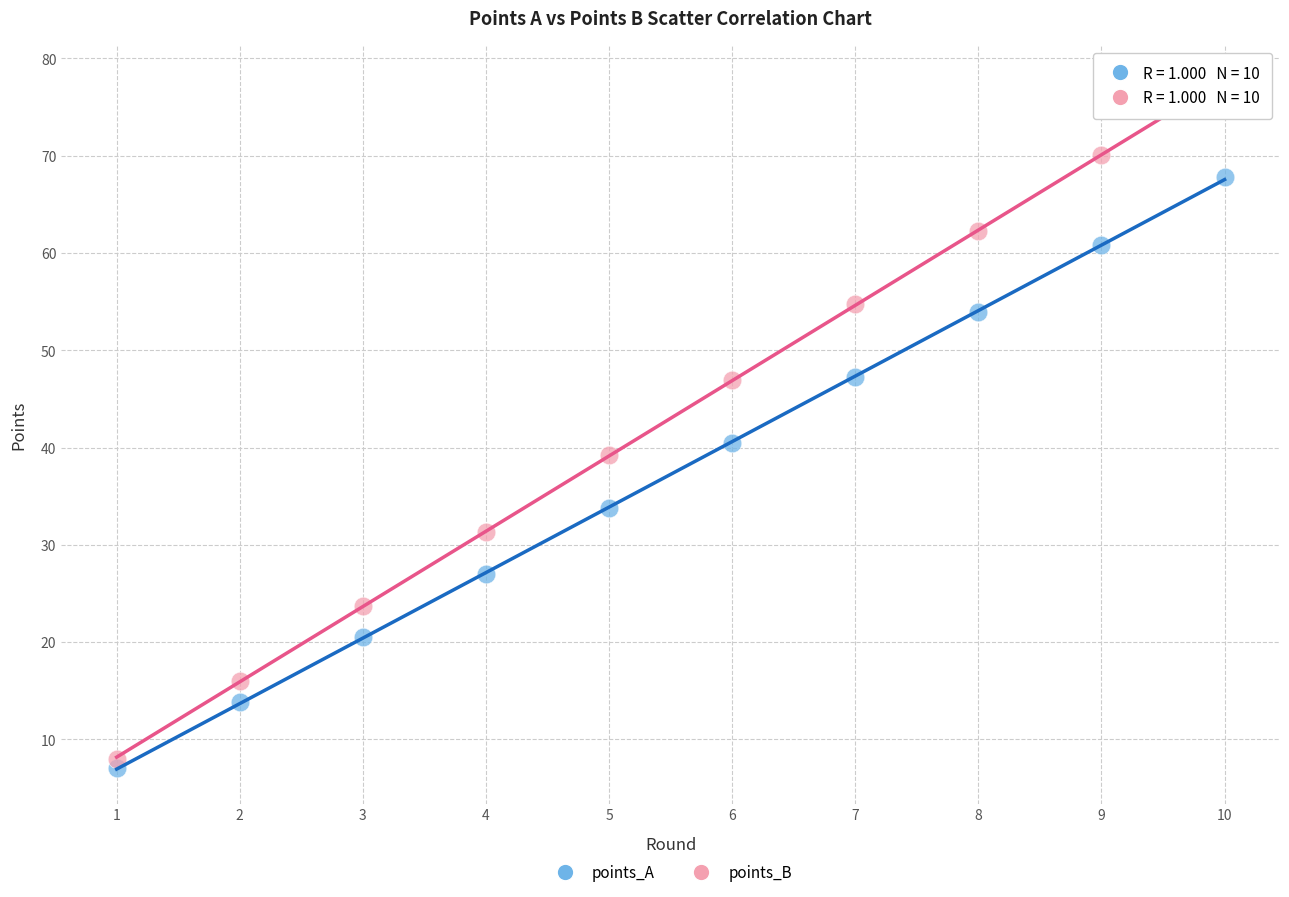

What are all the series names shown in the legend?

points_A, points_B